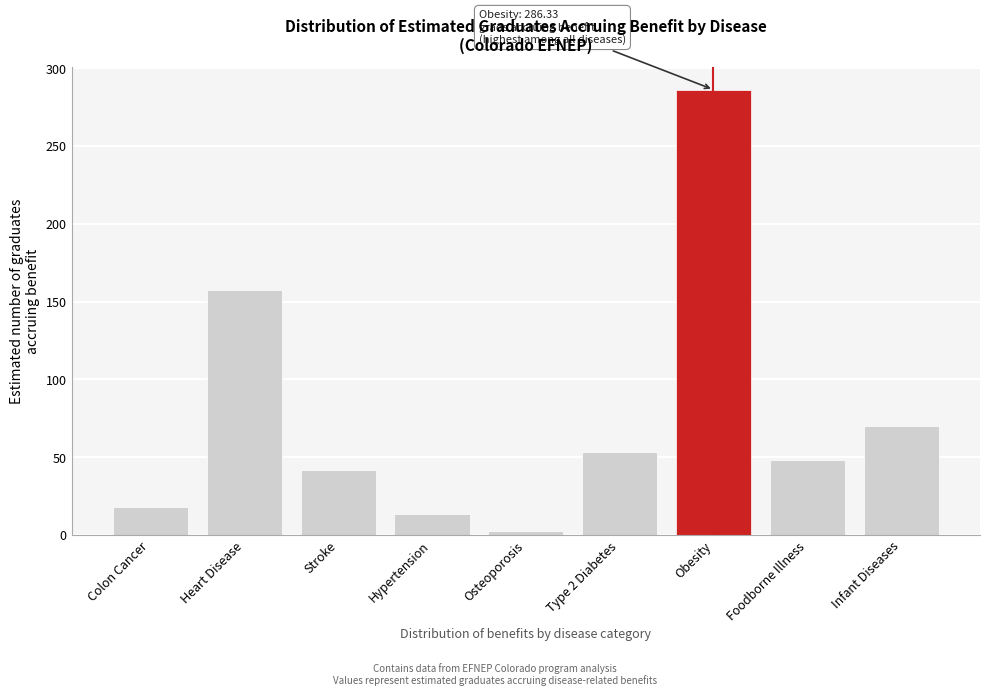

Reading left to right, extract all data points from this chart.

Colon Cancer=18.1	Heart Disease=157.5	Stroke=42.1	Hypertension=13.7	Osteoporosis=2.9	Type 2 Diabetes=53.6	Obesity=286.3	Foodborne Illness=48.4	Infant Diseases=70.1